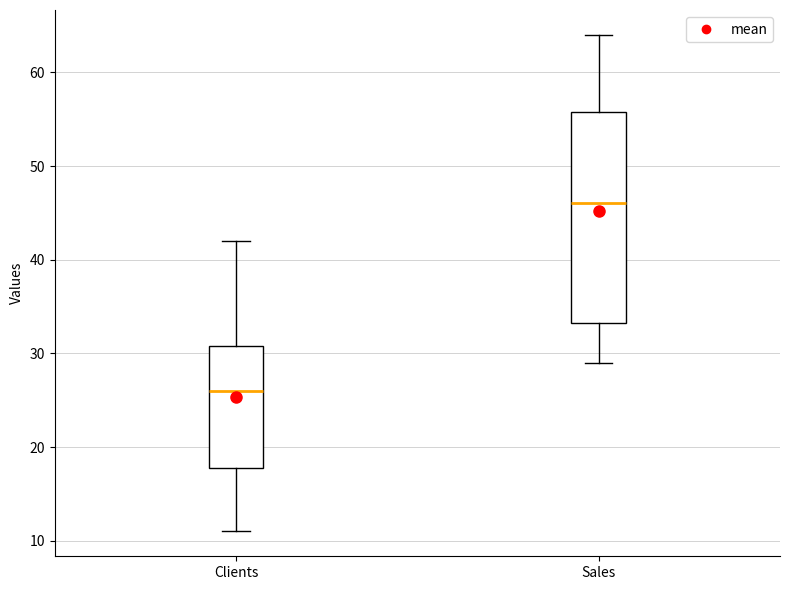

Reading left to right, read every box against the y-axis: the position of its median line, the range the box covers, and the ends of its whiskers. The values are not printed on the chart, so give them approximately, as read against the axis.

Clients: median 26, box 18 to 31, whiskers 11 to 42
Sales: median 46, box 33 to 56, whiskers 29 to 64